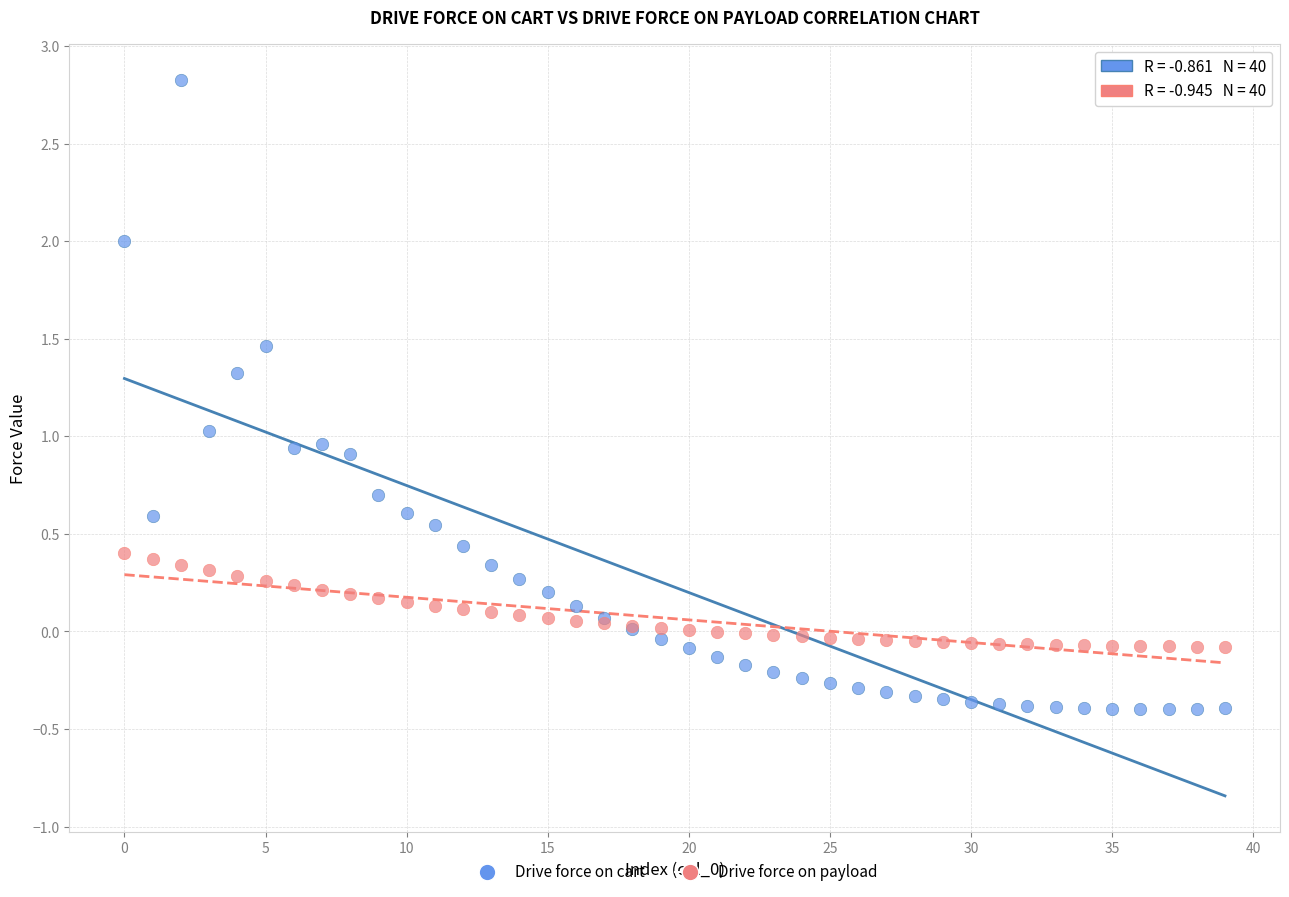

Which series reaches the maximum Y coordinate?

Drive force on cart